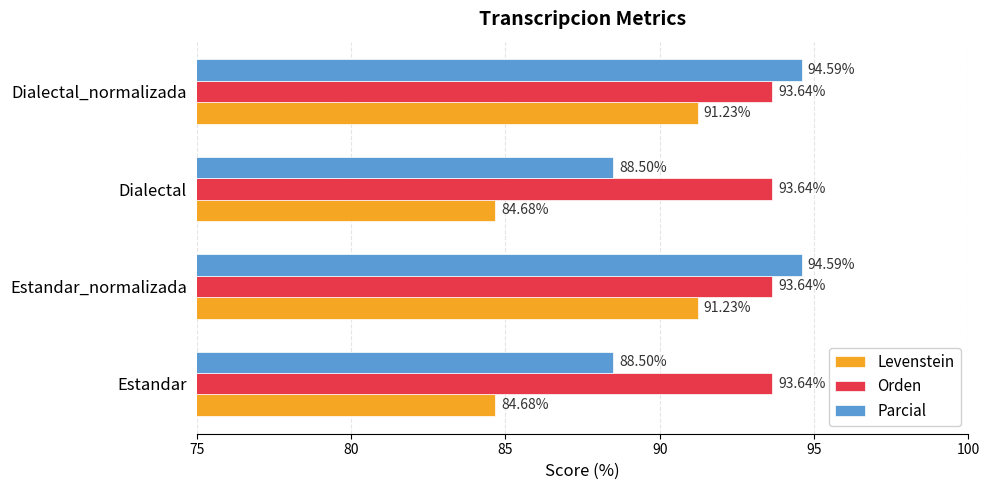

What are all the series names shown in the legend?

Levenstein, Orden, Parcial